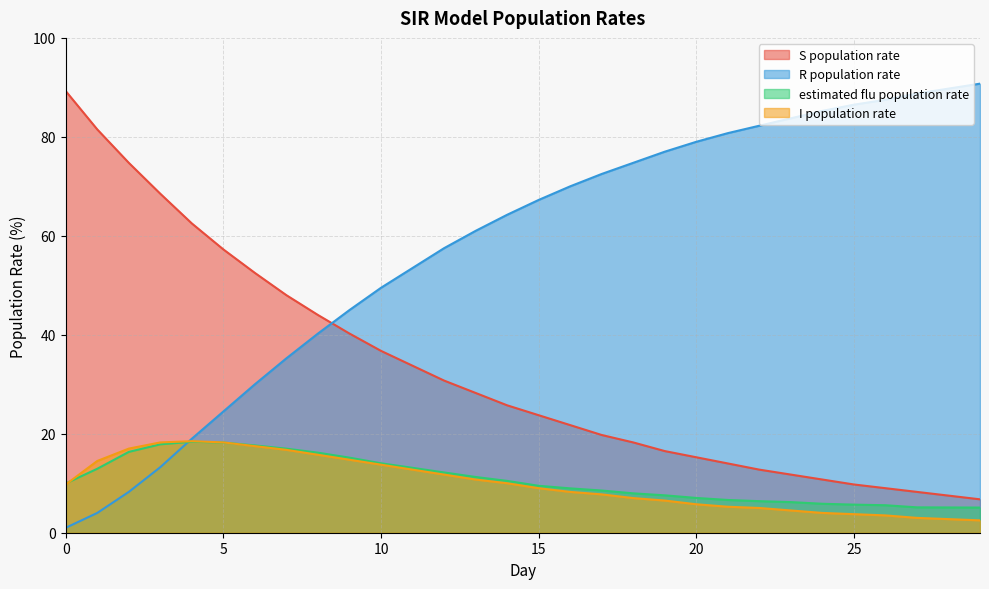

What is the greatest value displayed?

90.8